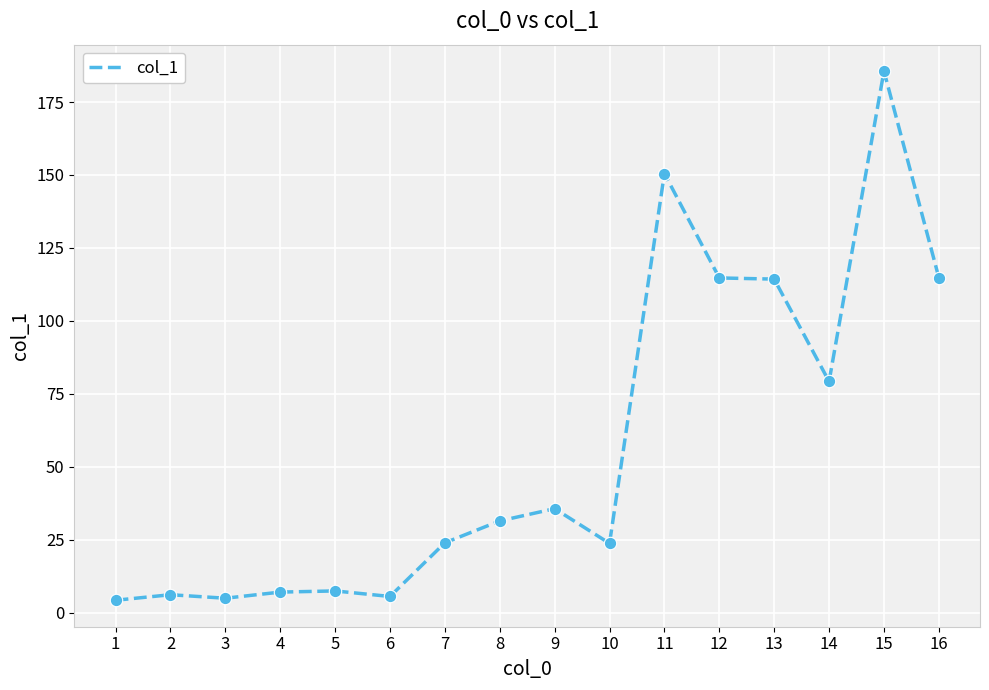

What is the change in value from 1 to 13?

+110.1